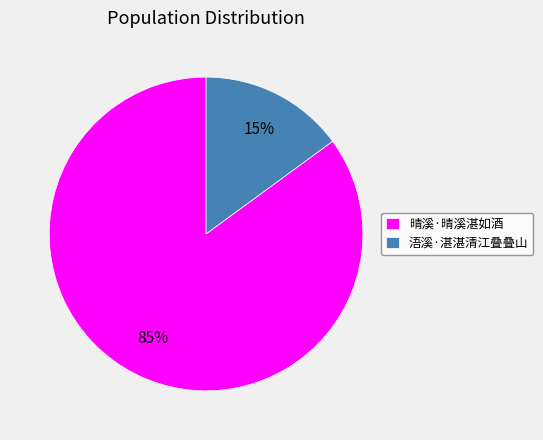

Which slice is the smallest?

浯溪·湛湛清江叠叠山